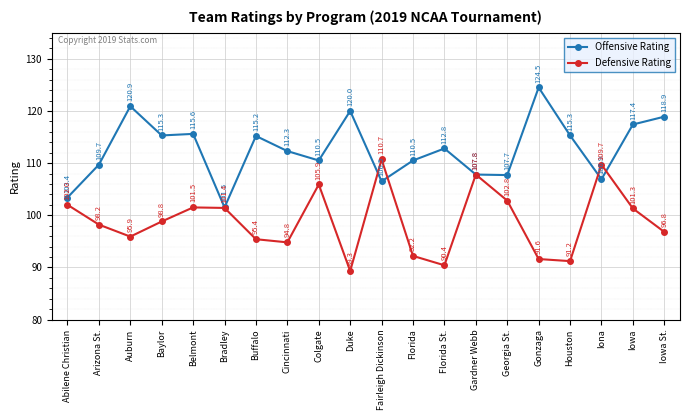

Reading left to right, extract all data points from this chart.

Offensive Rating: 103.4	109.7	120.9	115.3	115.6	101.5	115.2	112.3	110.5	120.0	106.5	110.5	112.8	107.8	107.7	124.5	115.3	106.9	117.4	118.9
Defensive Rating: 102.0	98.2	95.9	98.8	101.5	101.4	95.4	94.8	105.9	89.3	110.7	92.2	90.4	107.8	102.8	91.6	91.2	109.7	101.3	96.8